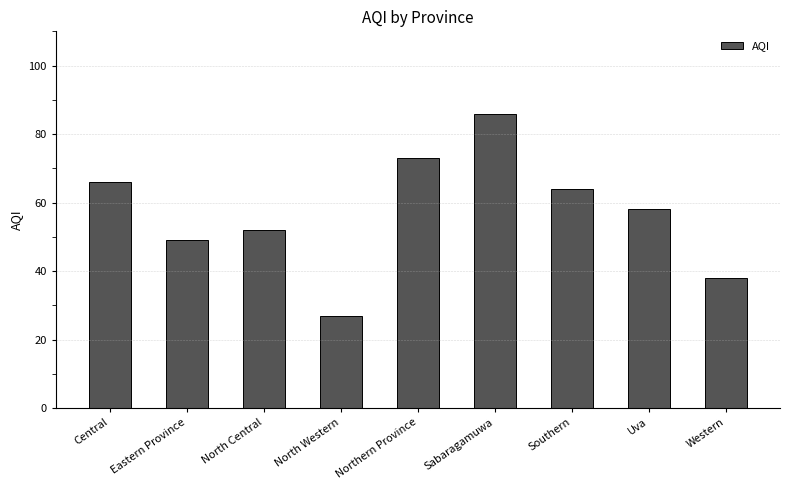

List the labels in order of value, smallest first.

North Western, Western, Eastern Province, North Central, Uva, Southern, Central, Northern Province, Sabaragamuwa